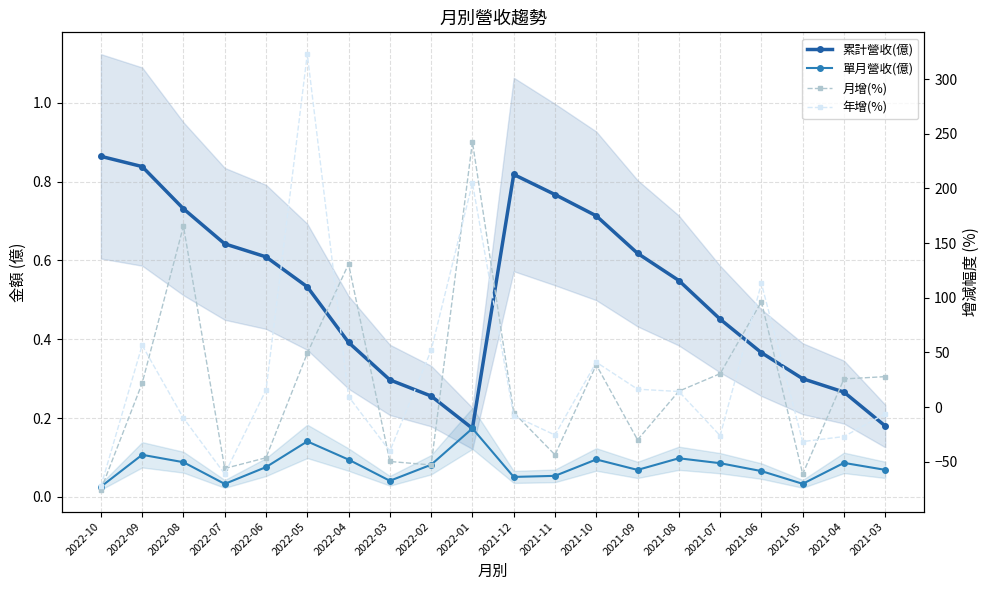

List the labels in order of 累計營收(億) value, smallest first.

2022-01, 2021-03, 2022-02, 2021-04, 2022-03, 2021-05, 2021-06, 2022-04, 2021-07, 2022-05, 2021-08, 2022-06, 2021-09, 2022-07, 2021-10, 2022-08, 2021-11, 2021-12, 2022-09, 2022-10